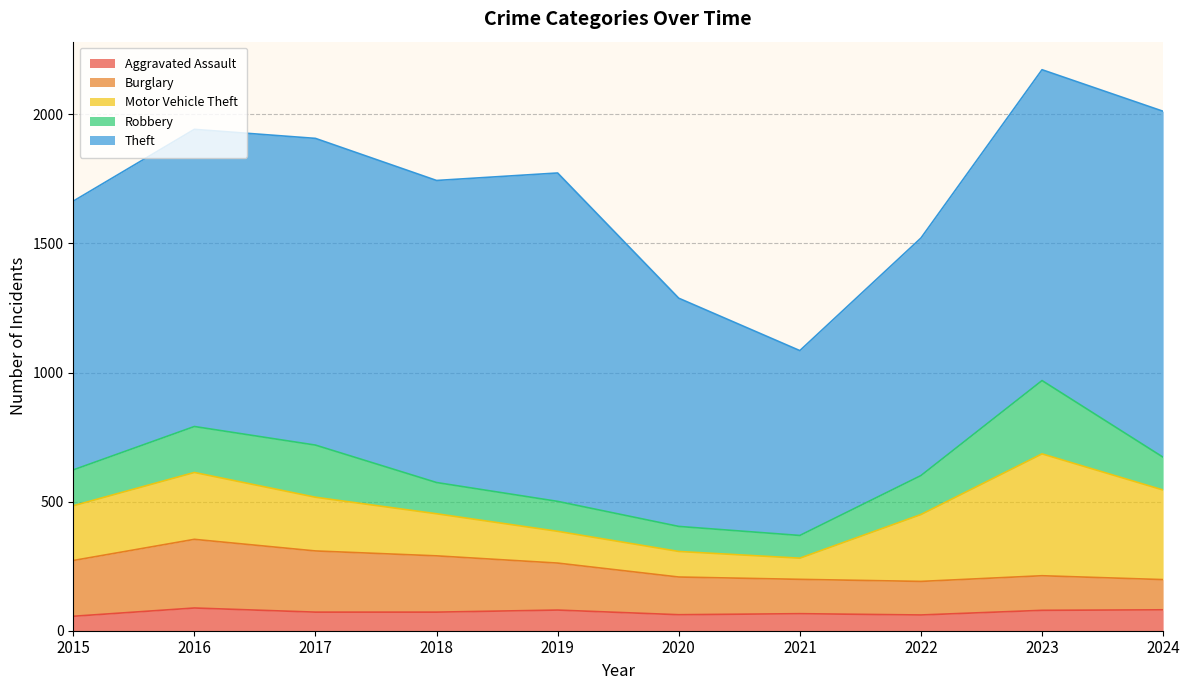

Which series has the largest total across all categories?

Theft